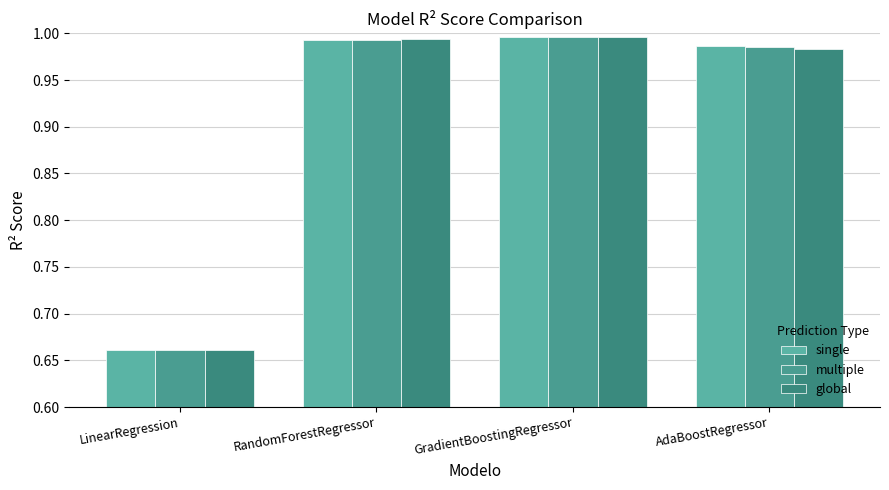

Which series has the largest total across all categories?

single